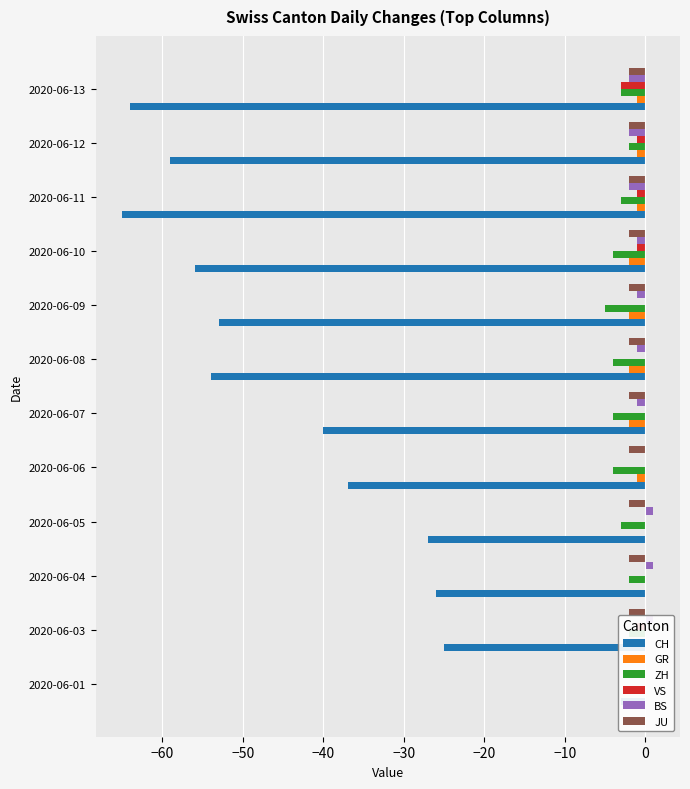

What is the lowest value of the GR series?

-2